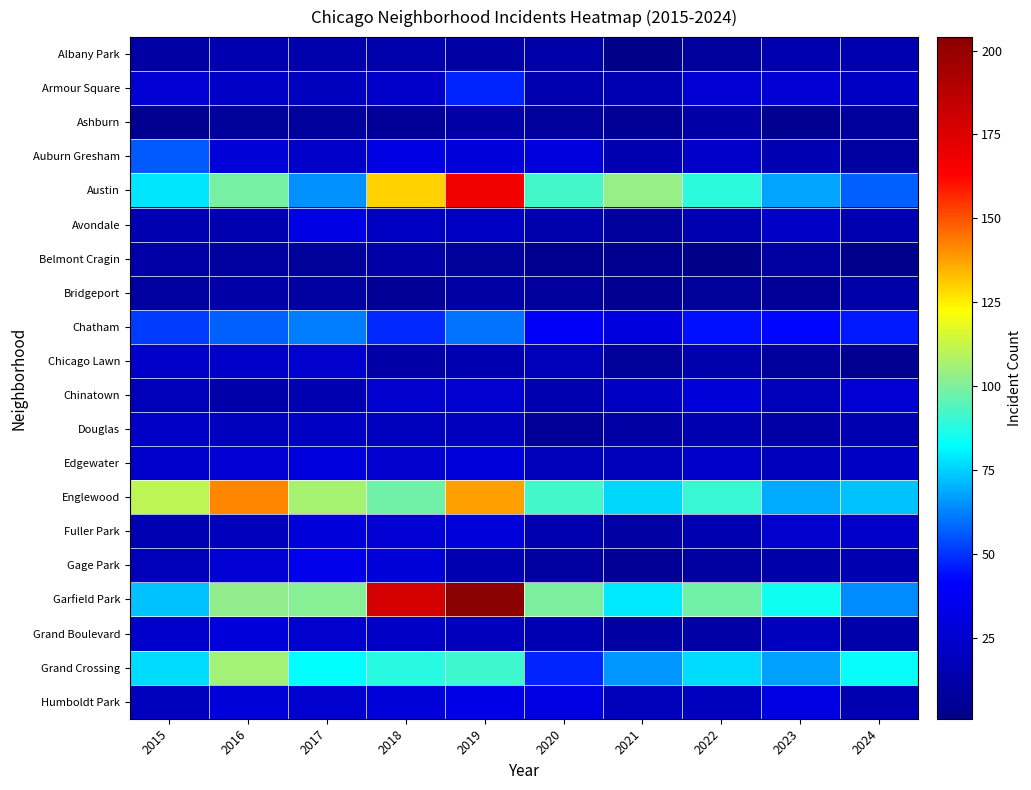

At how many categories does at least one series exceed 4?

10